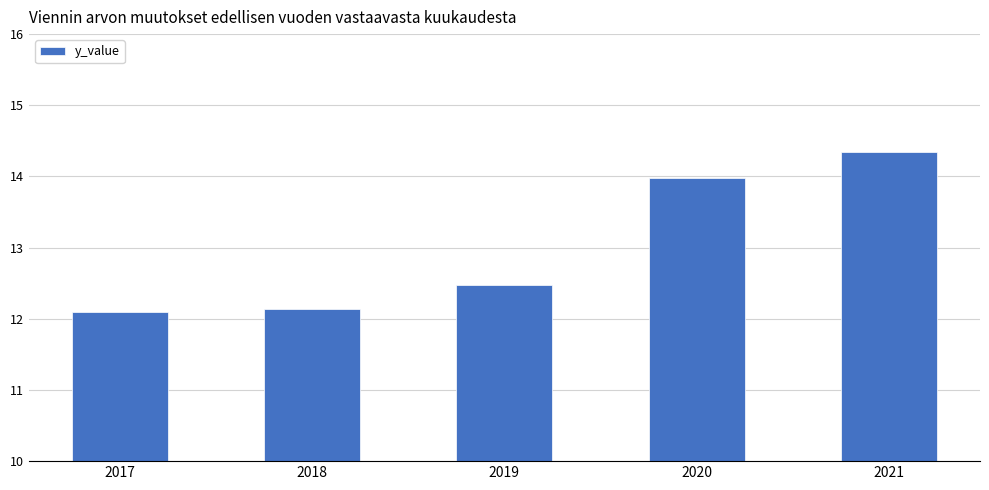

What is the sum of the values at 2020 and 2018?

26.1